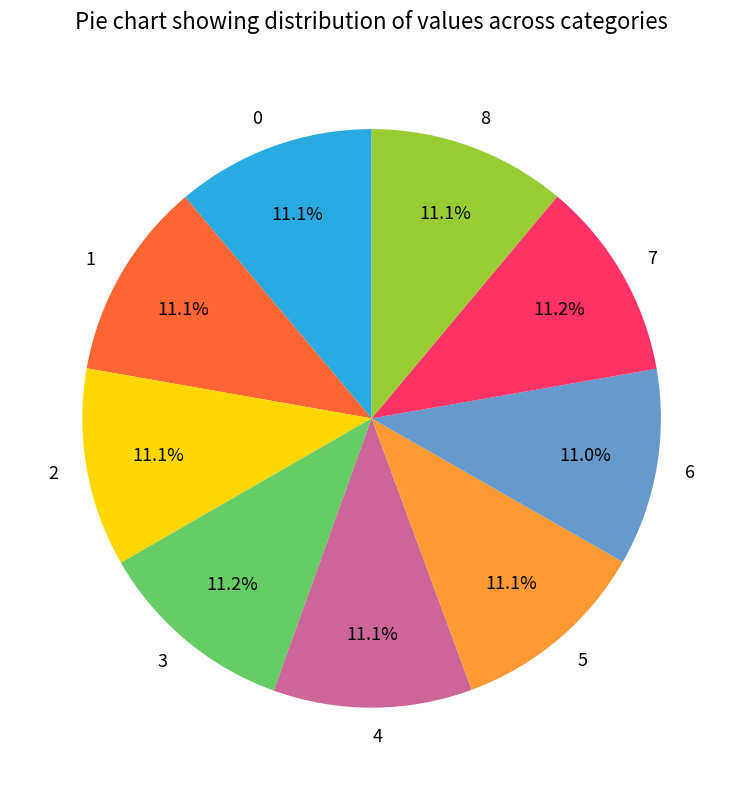

How many segments does this pie chart have?

9